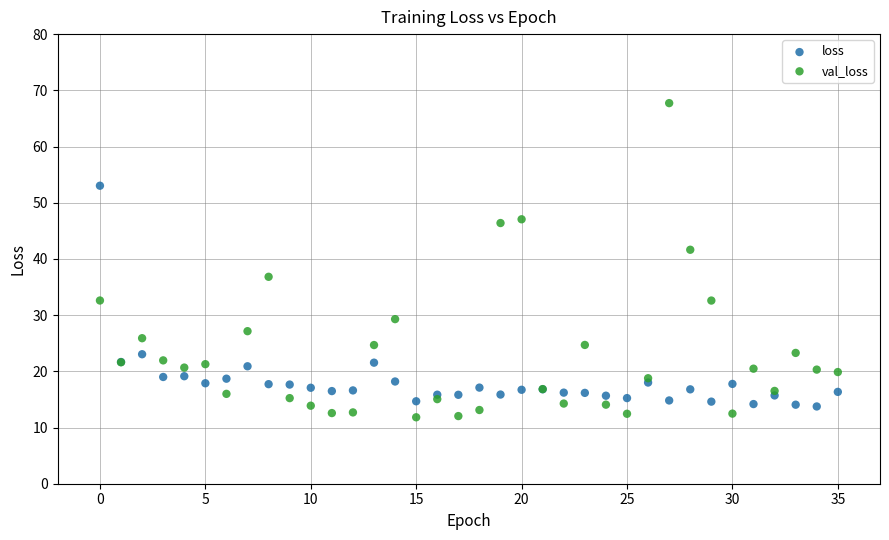

Which series reaches the maximum Y coordinate?

val_loss